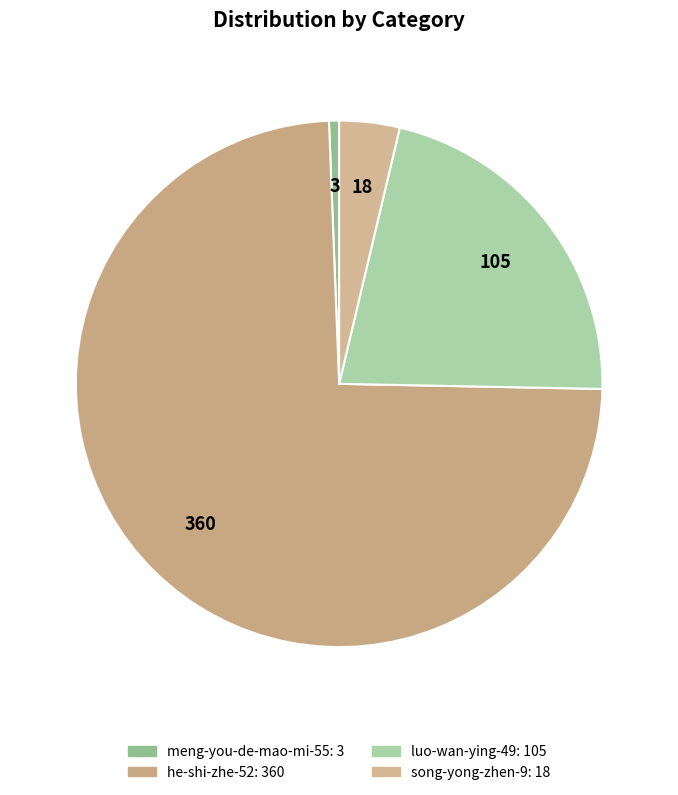

Which slice is the largest?

he-shi-zhe-52